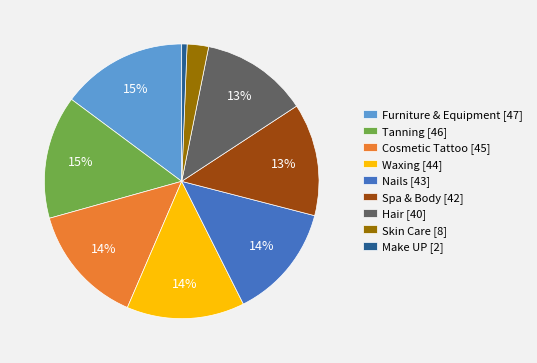

Is the sum of Nails [43] and Make UP [2] greater than half?

No